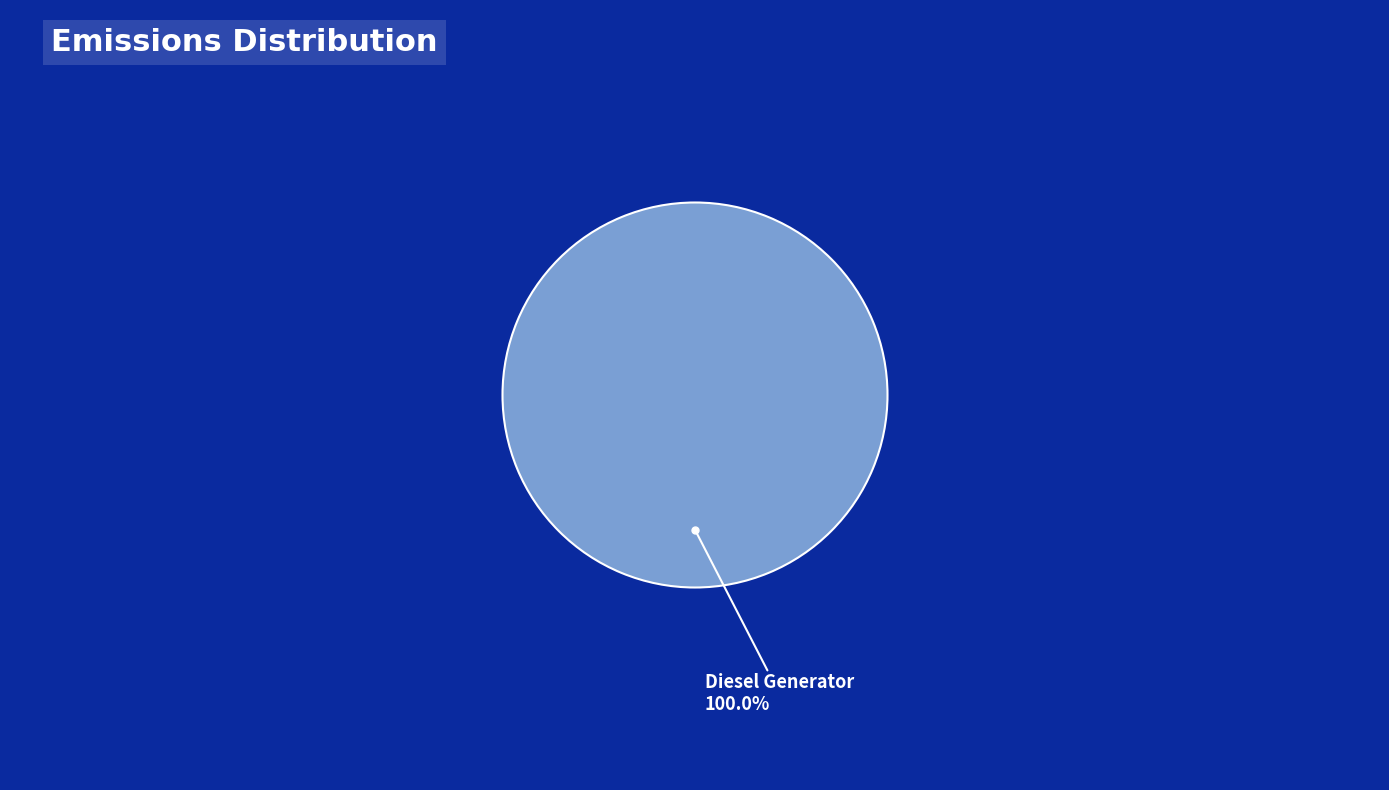

Is there a majority slice in this chart?

Yes